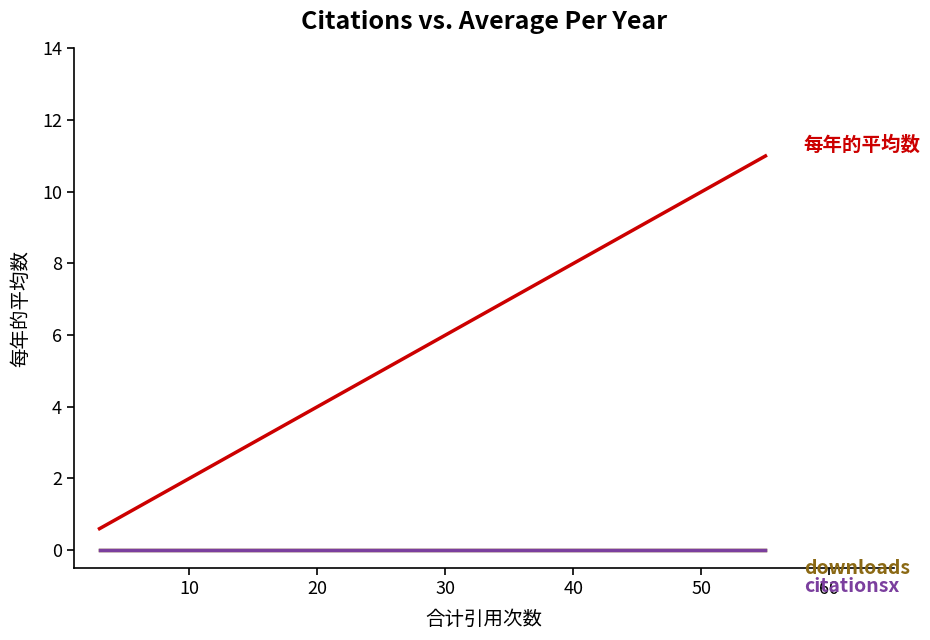

Is the value of citationsx at 70 greater than the value of downloads at 0?

No